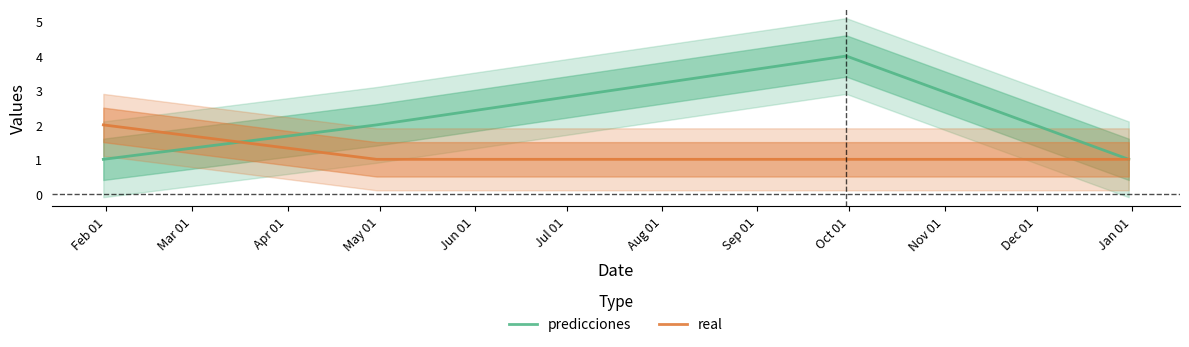

What is the maximum value for predicciones?

4